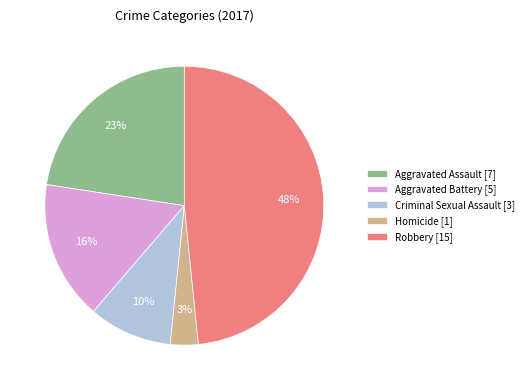

What percentage is the Criminal Sexual Assault slice, to the nearest percent?

10%